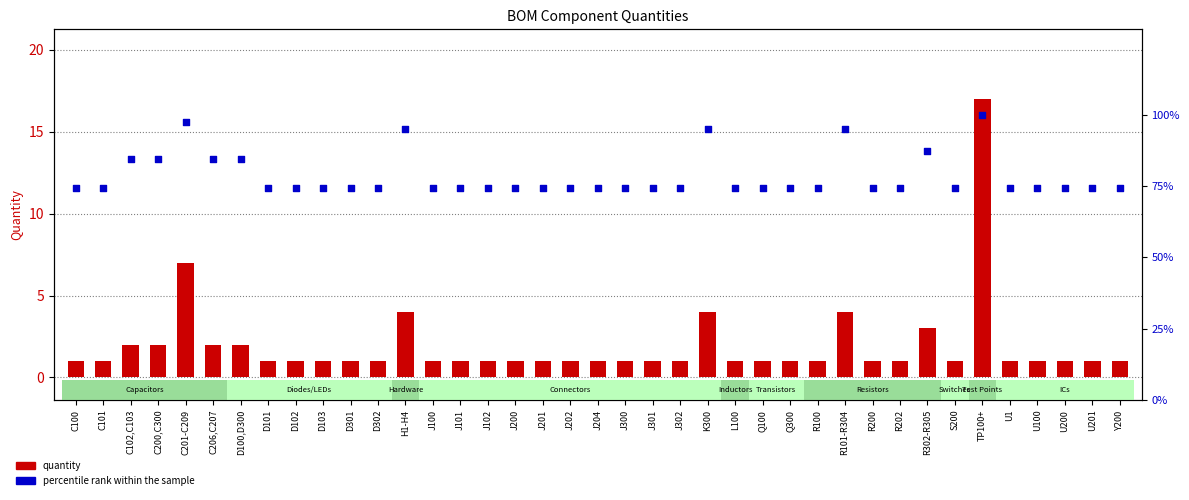

What are all the series names shown in the legend?

quantity, percentile rank within the sample